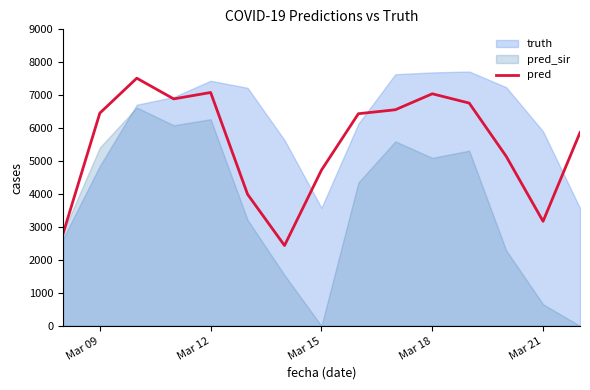

What is the sum of all values?

82883.7